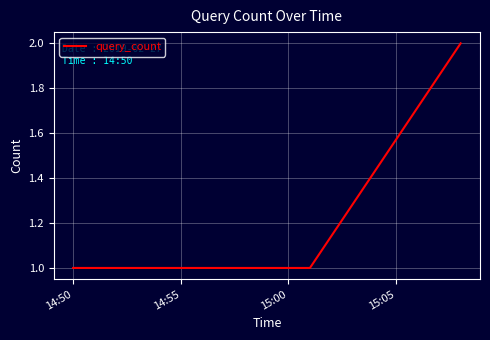

Is this an area chart (filled region under the line)?

No